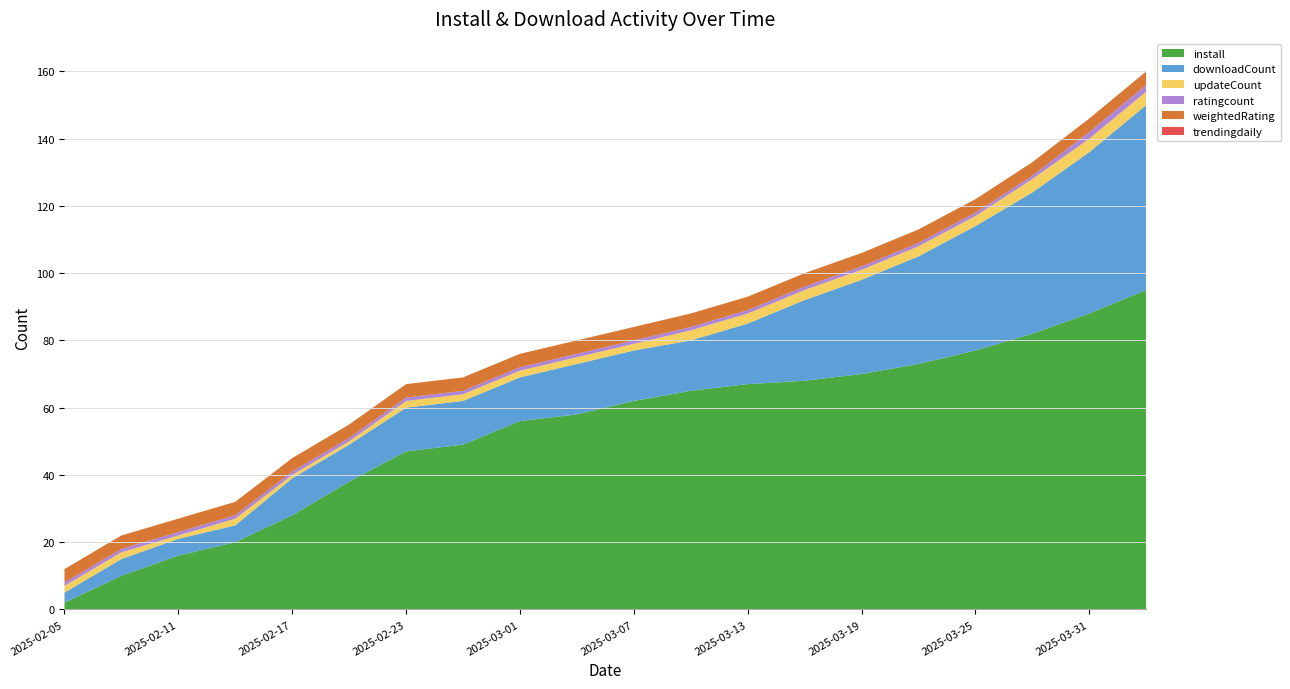

Reading right to left, what are all the values shown in this chart?

install: 95	88	82	77	73	70	68	67	65	62	58	56	49	47	38	28	20	16	10	2
downloadCount: 55	48	42	37	32	28	24	18	15	15	15	13	13	13	11	11	5	5	5	3
updateCount: 4	4	4	3	3	3	3	3	3	2	2	2	2	2	1	1	2	1	2	2
ratingcount: 2	2	1	1	1	1	1	1	1	1	1	1	1	1	1	1	1	1	1	1
weightedRating: 4	4	4	4	4	4	4	4	4	4	4	4	4	4	4	4	4	4	4	4
trendingdaily: 0	0	0	0	0	0	0	0	0	0	0	0	0	0	0	0	0	0	0	0